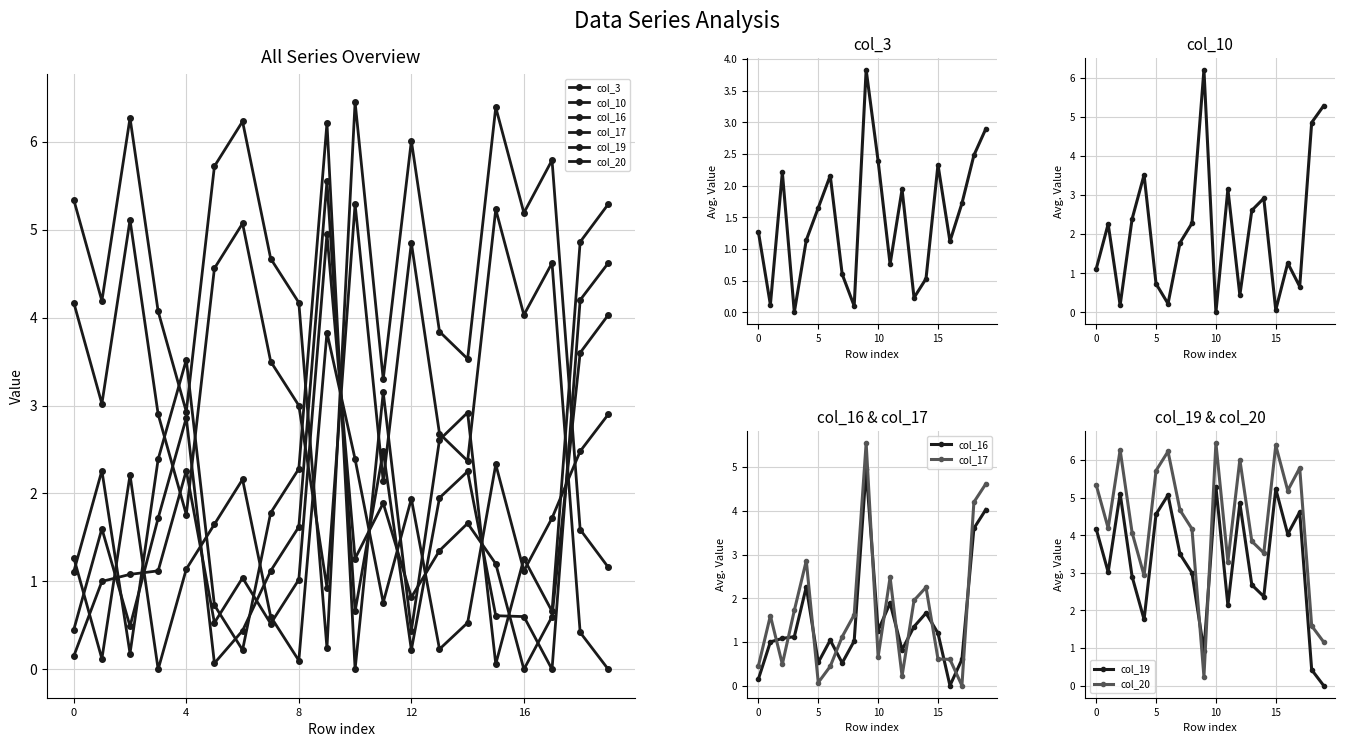

Between 6 and 10, which series saw the biggest shift?

col_3